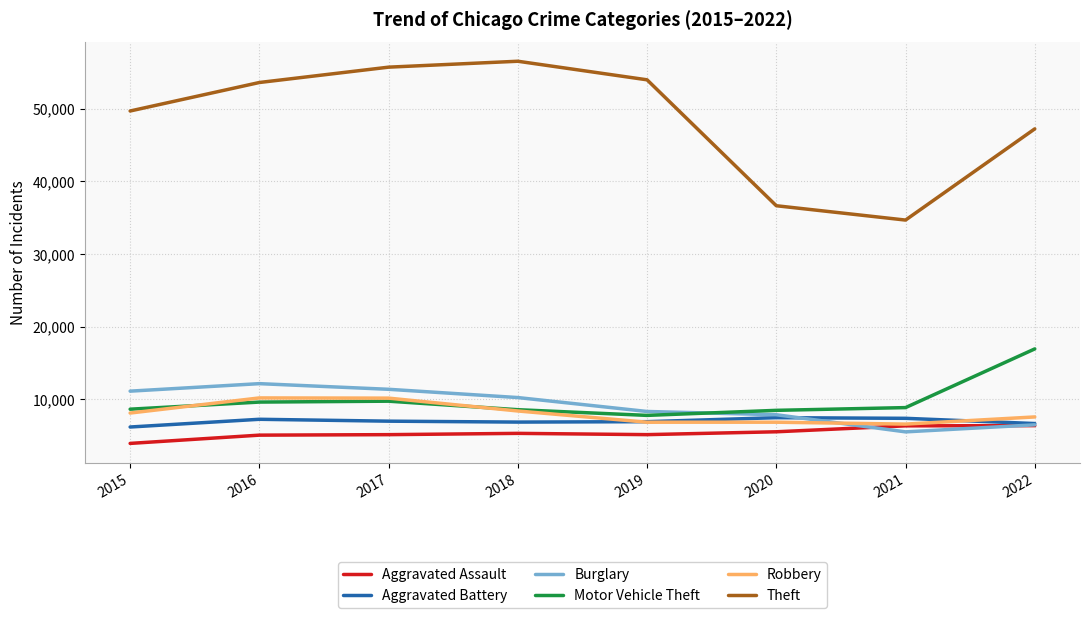

What is the average value of the Robbery series?

8088